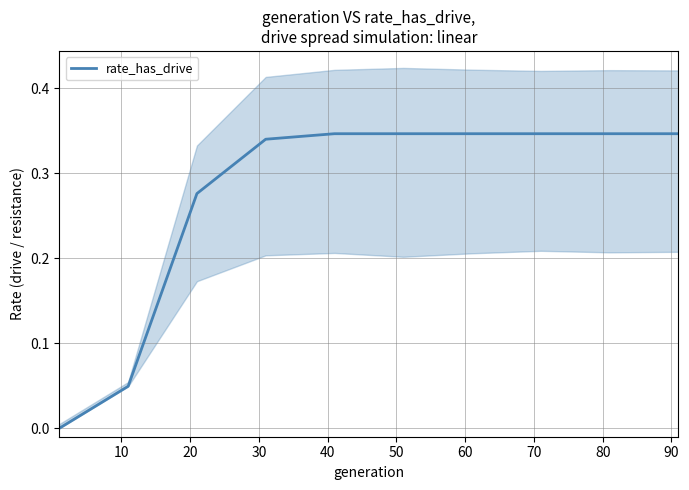

Does the chart have visible grid lines?

Yes